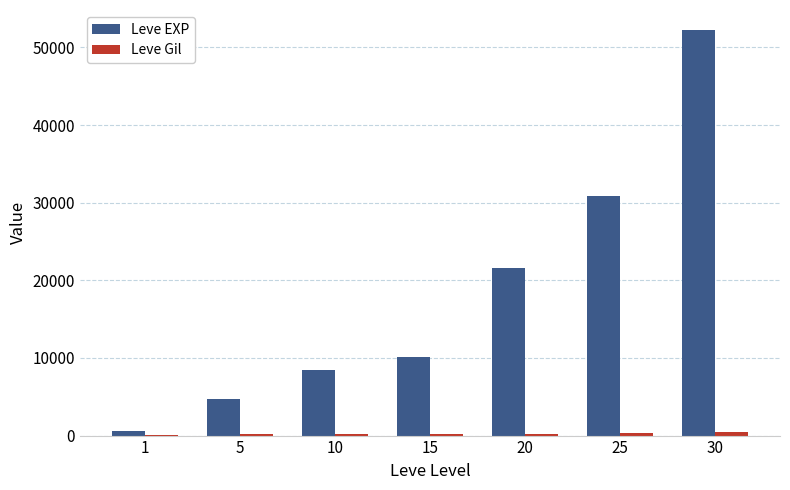

What is the highest value of the Leve EXP series?

52220